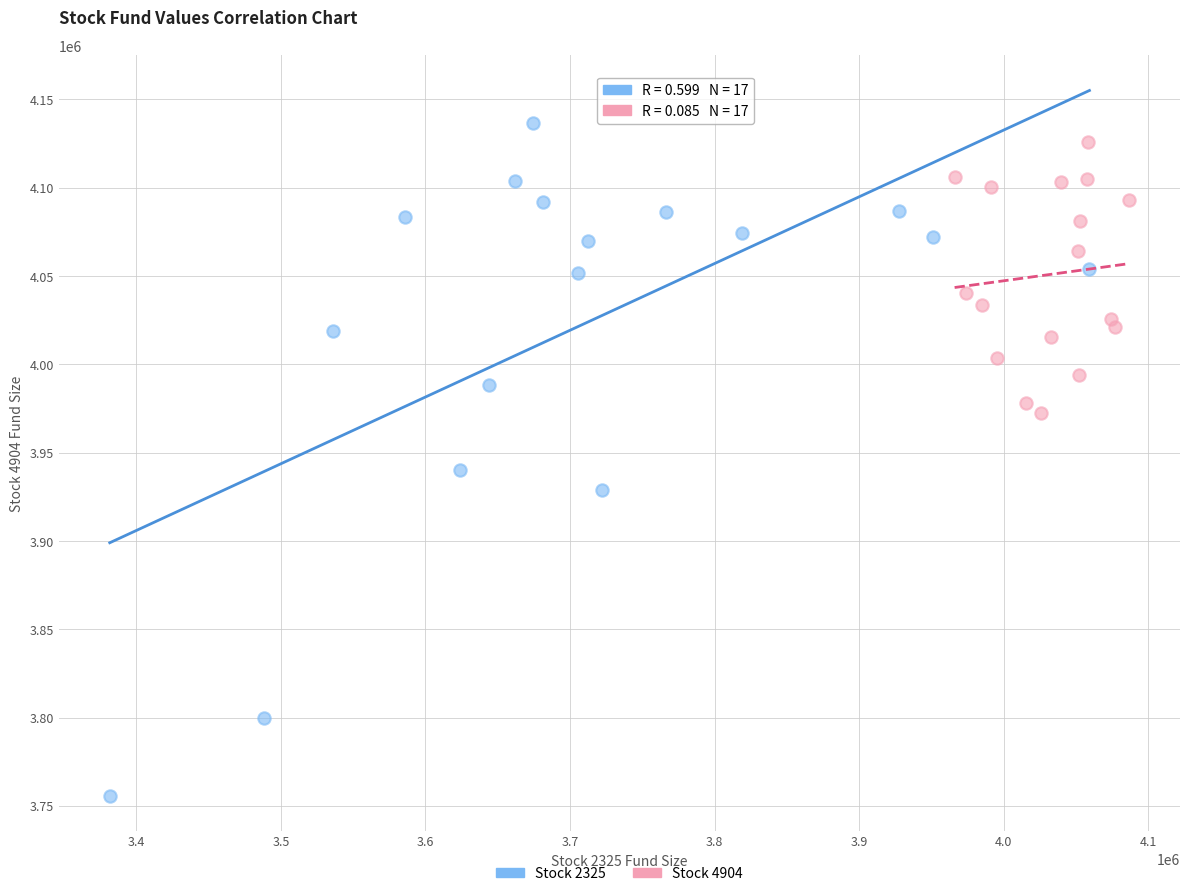

What are all the series names shown in the legend?

Stock 2325, Stock 4904